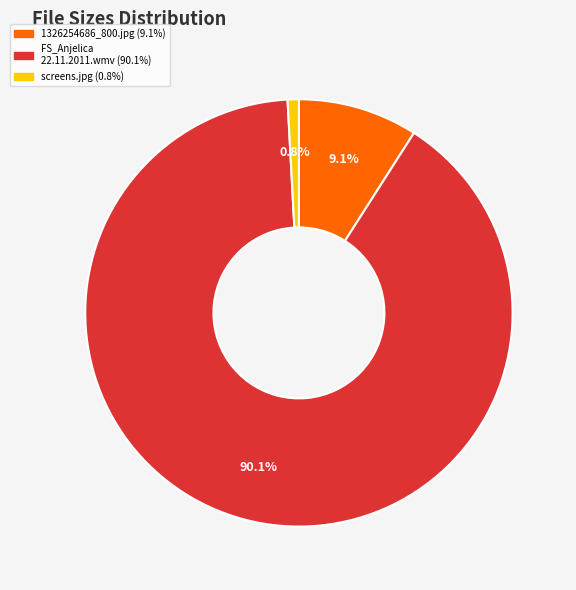

Is it true that 1326254686_800.jpg is 14% of the pie?

False